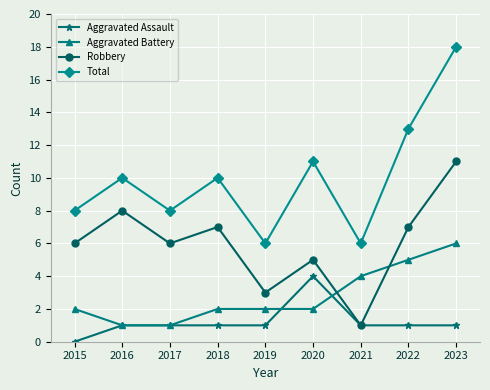

List the series in order of their overall mean, highest first.

Total, Robbery, Aggravated Battery, Aggravated Assault